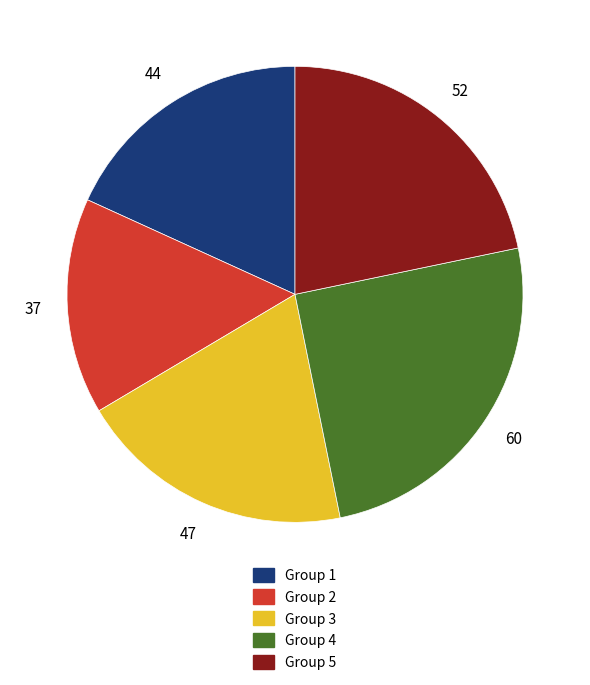

How many slices are in this pie chart?

5